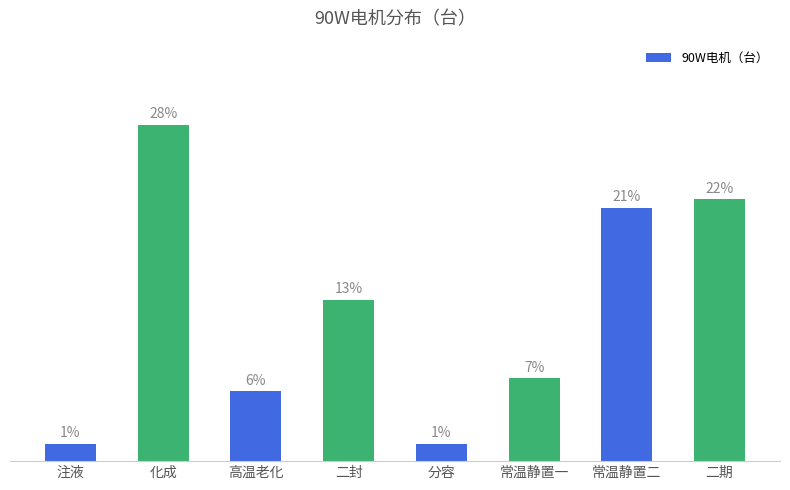

What position from the left is 注液?

1